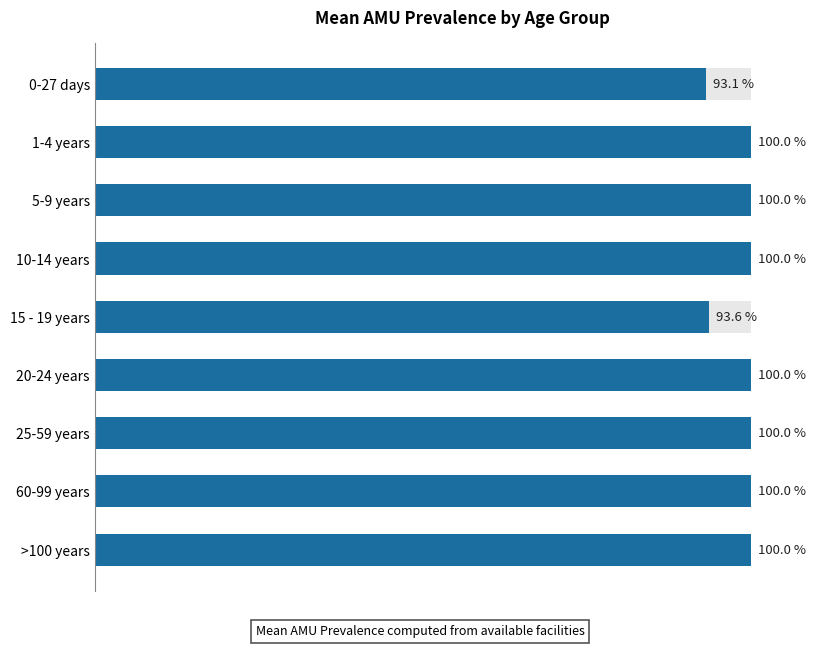

Is it true that the value at 10-14 years is 42.2?

False